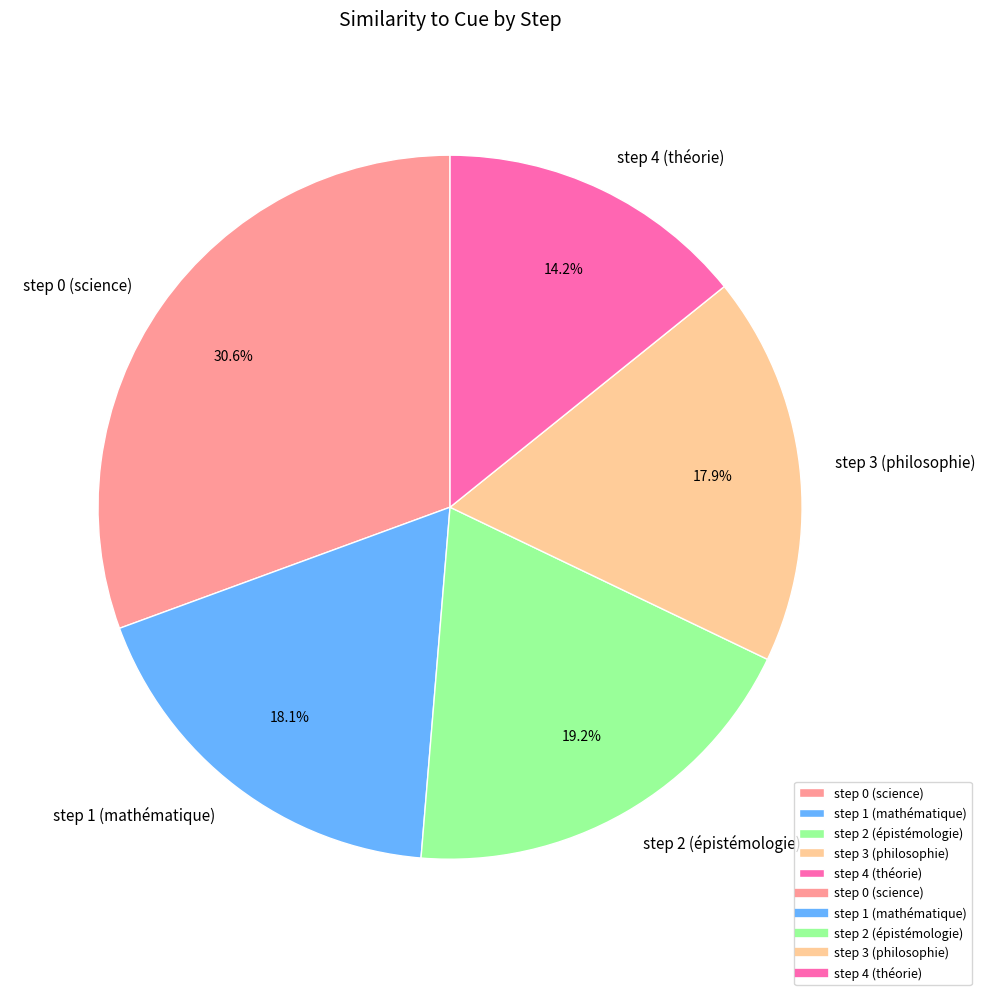

How much of the chart is everything except step 1 (mathématique)?

81.9%